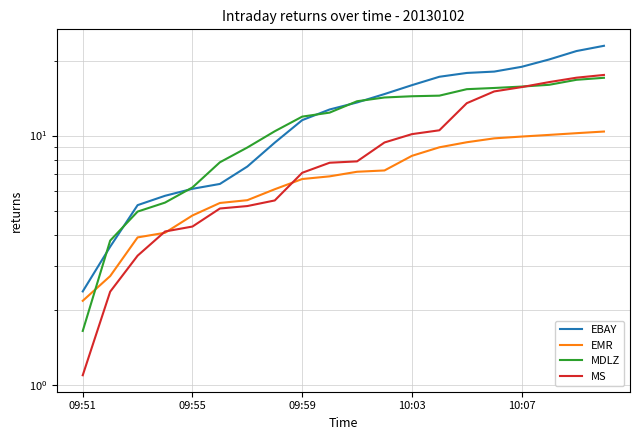

What is the smallest value displayed?

1.1